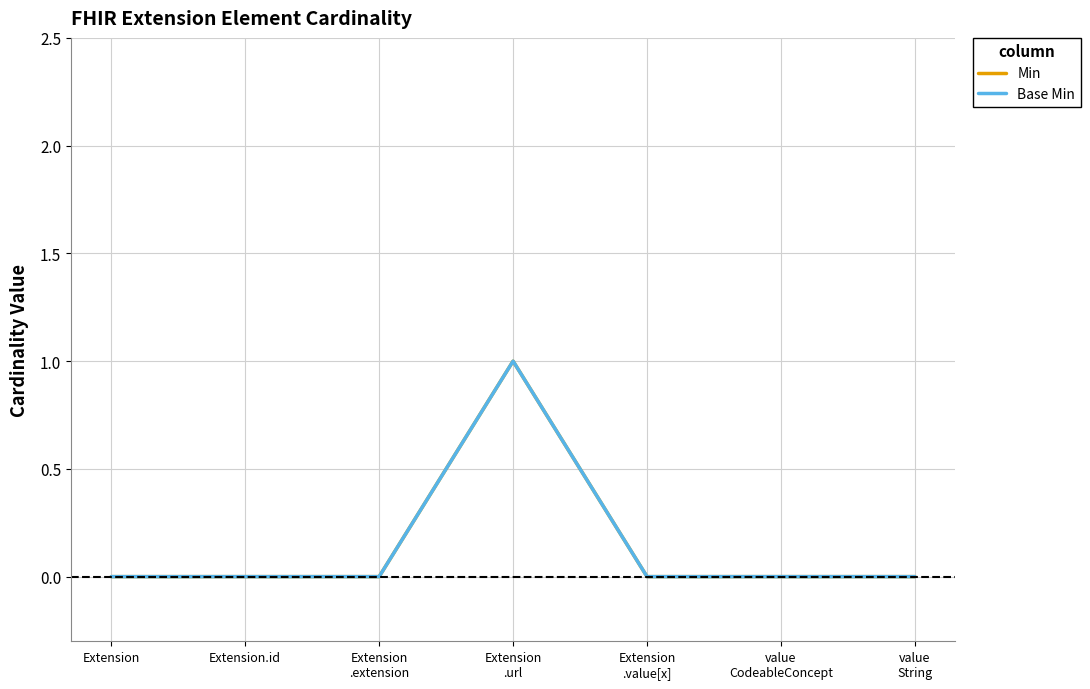

Does the chart have visible grid lines?

Yes